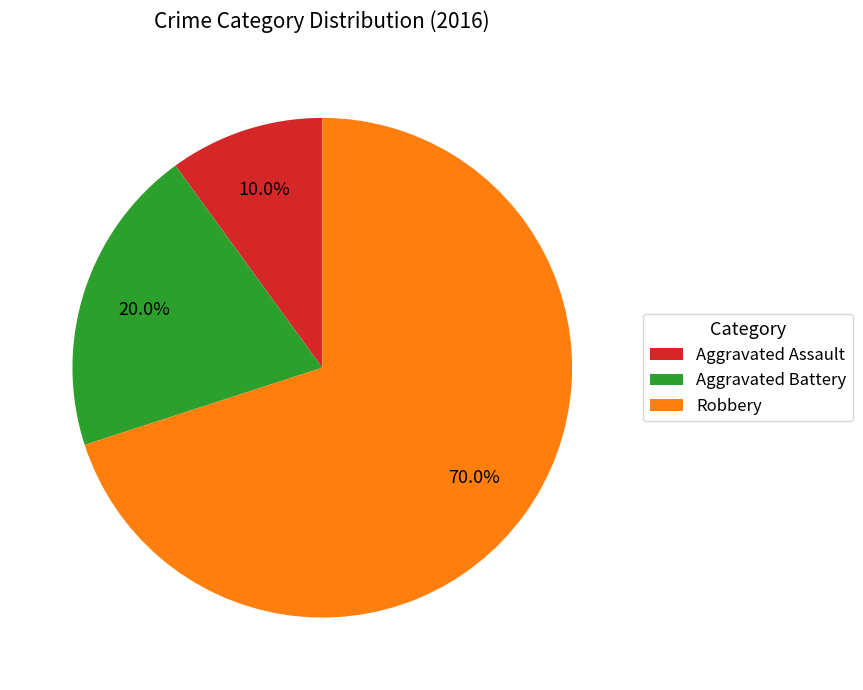

To the nearest percent, what is the combined percentage of Aggravated Assault and Aggravated Battery?

30%